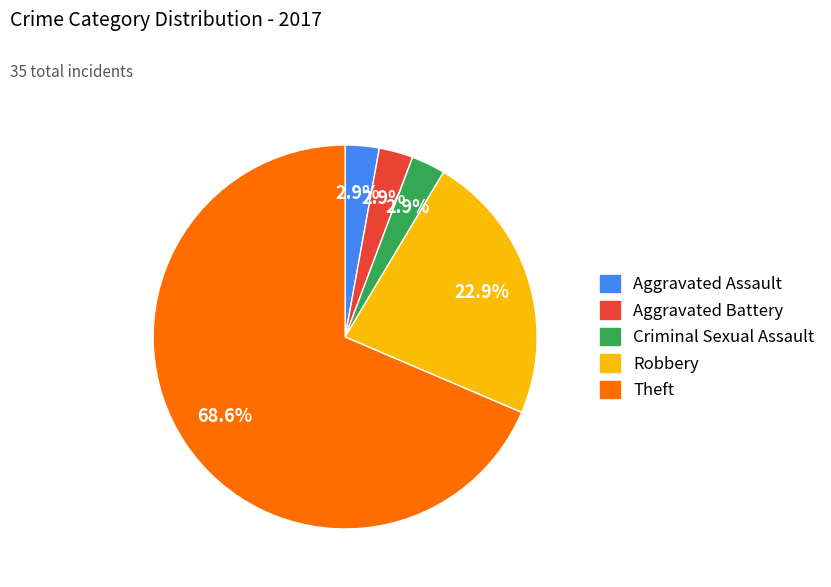

What is the majority slice?

Theft